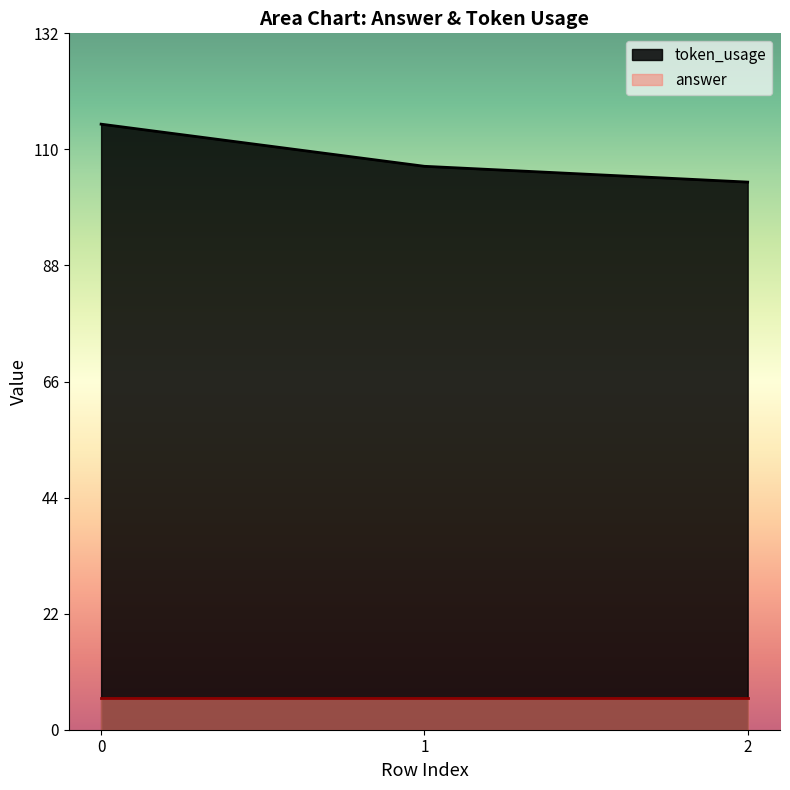

The value at 2 is 104. True or false?

True